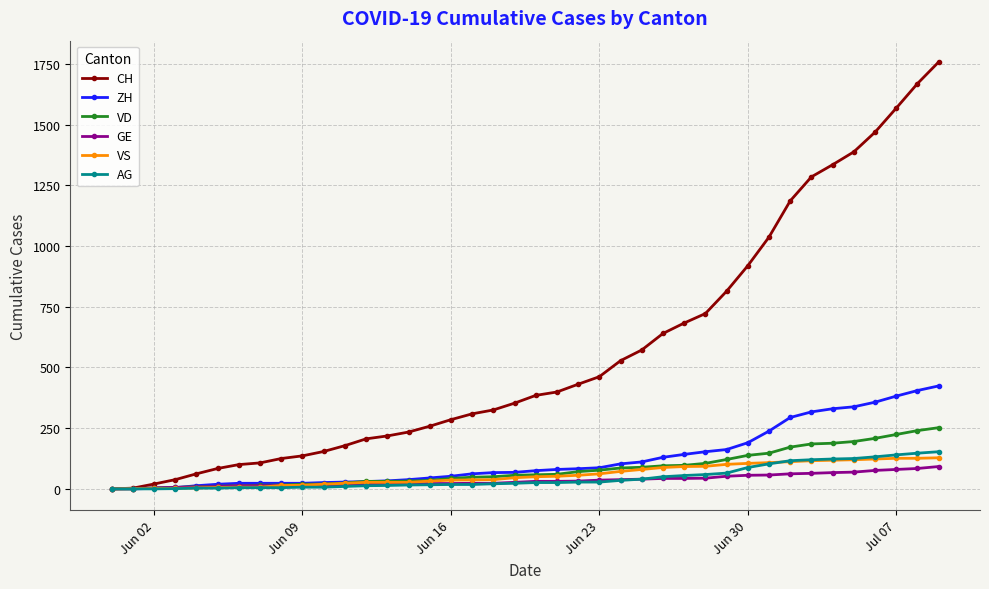

What are all the series names shown in the legend?

CH, ZH, VD, GE, VS, AG